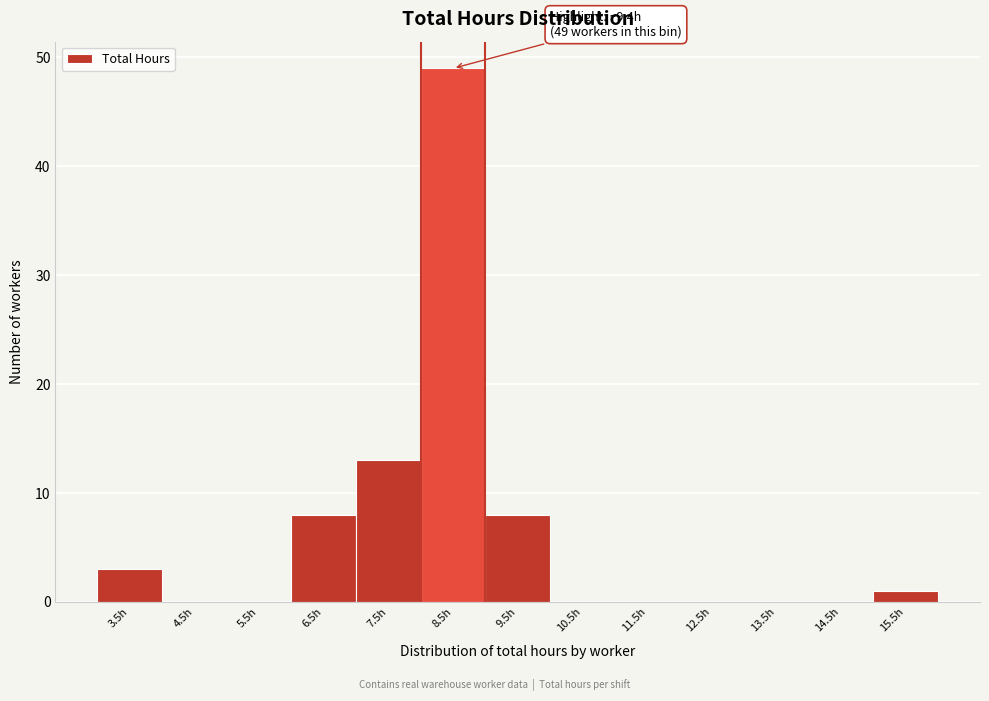

Reading left to right, transcribe all the data shown in this chart.

3.5h=3	4.5h=0	5.5h=0	6.5h=8	7.5h=13	8.5h=49	9.5h=8	10.5h=0	11.5h=0	12.5h=0	13.5h=0	14.5h=0	15.5h=1